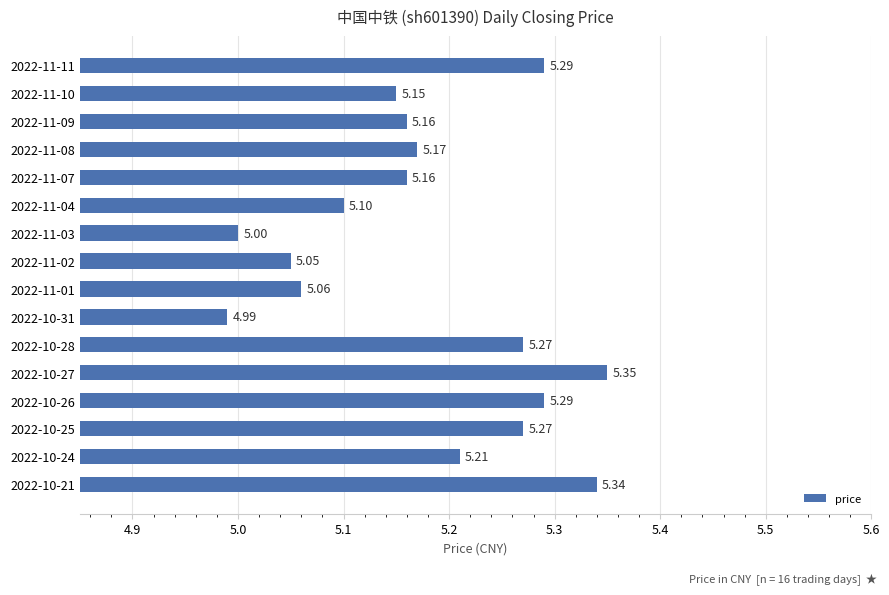

What is the change in value from 2022-11-02 to 2022-11-11?

+0.2